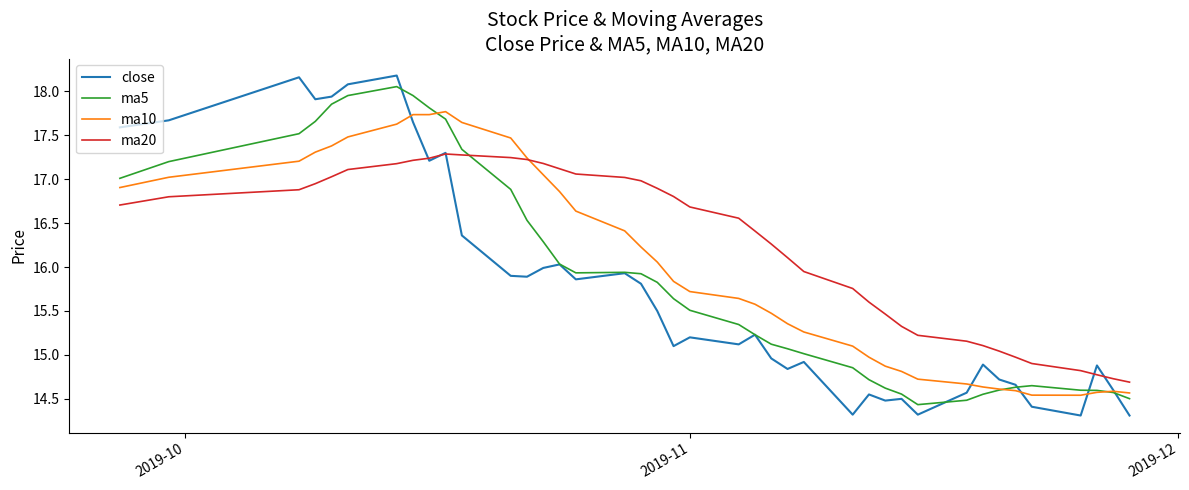

What is the minimum value shown in the chart?

14.3